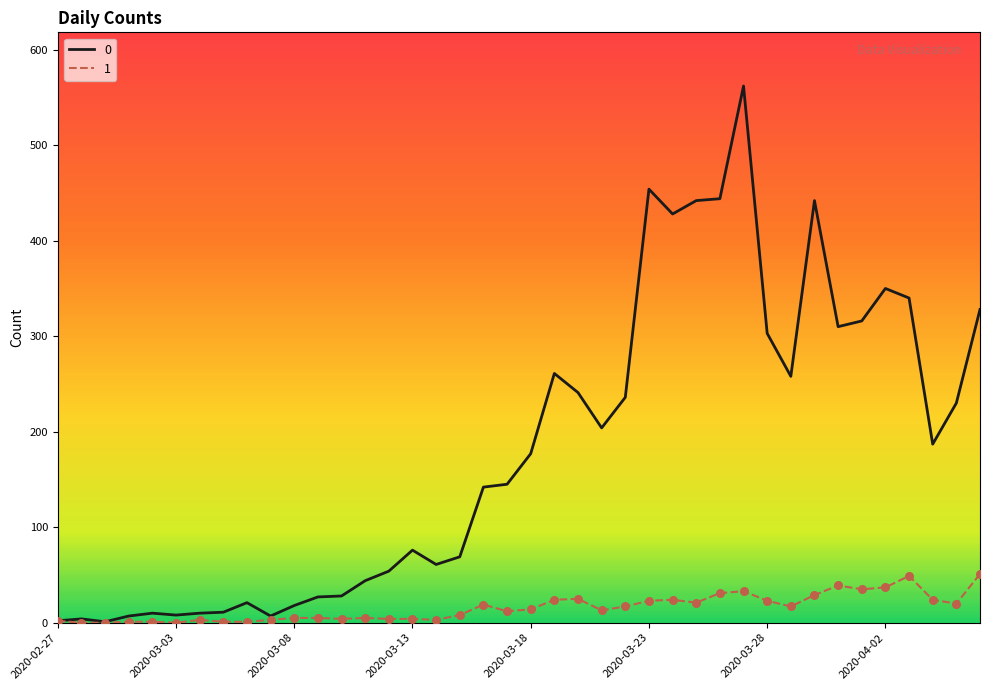

At how many categories does at least one series exceed 522?

1